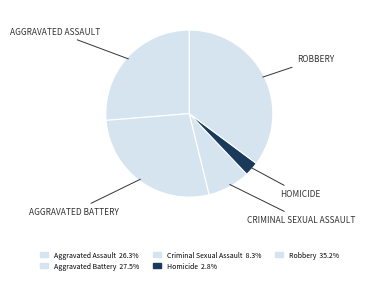

To the nearest percent, what portion does Criminal Sexual Assault represent?

8%